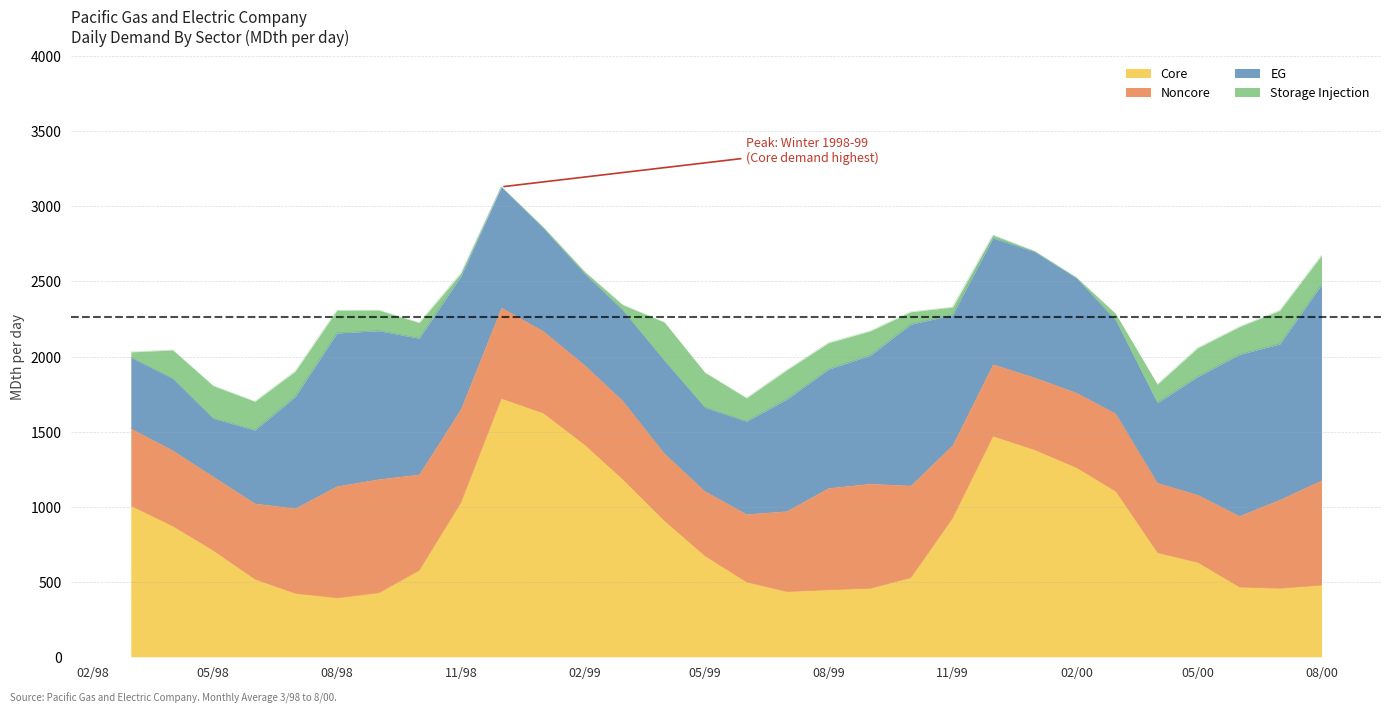

True or false: Storage Injection has more than 2 interior local peaks.

True